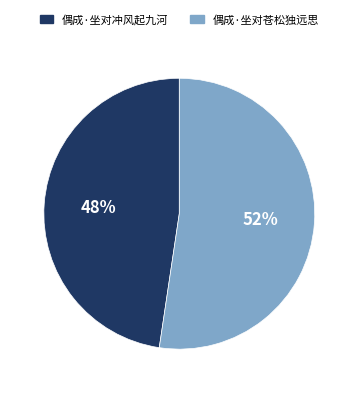

Does 偶成·坐对冲风起九河 account for over 50% of the chart?

No